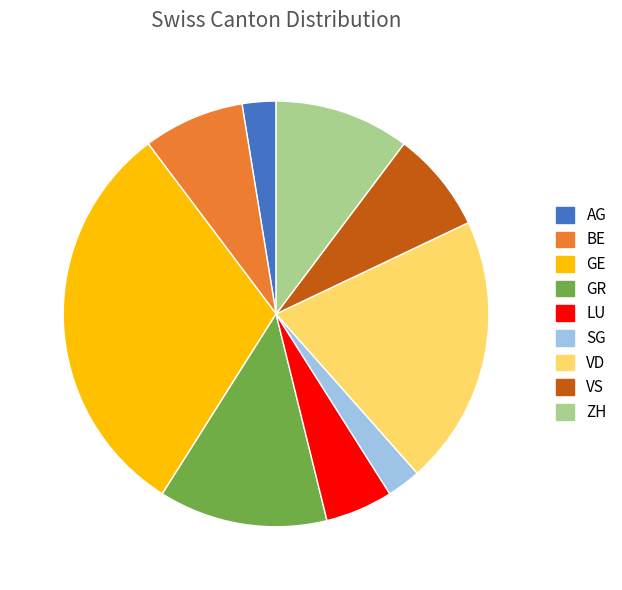

True or false: GE accounts for 31% of the total.

True